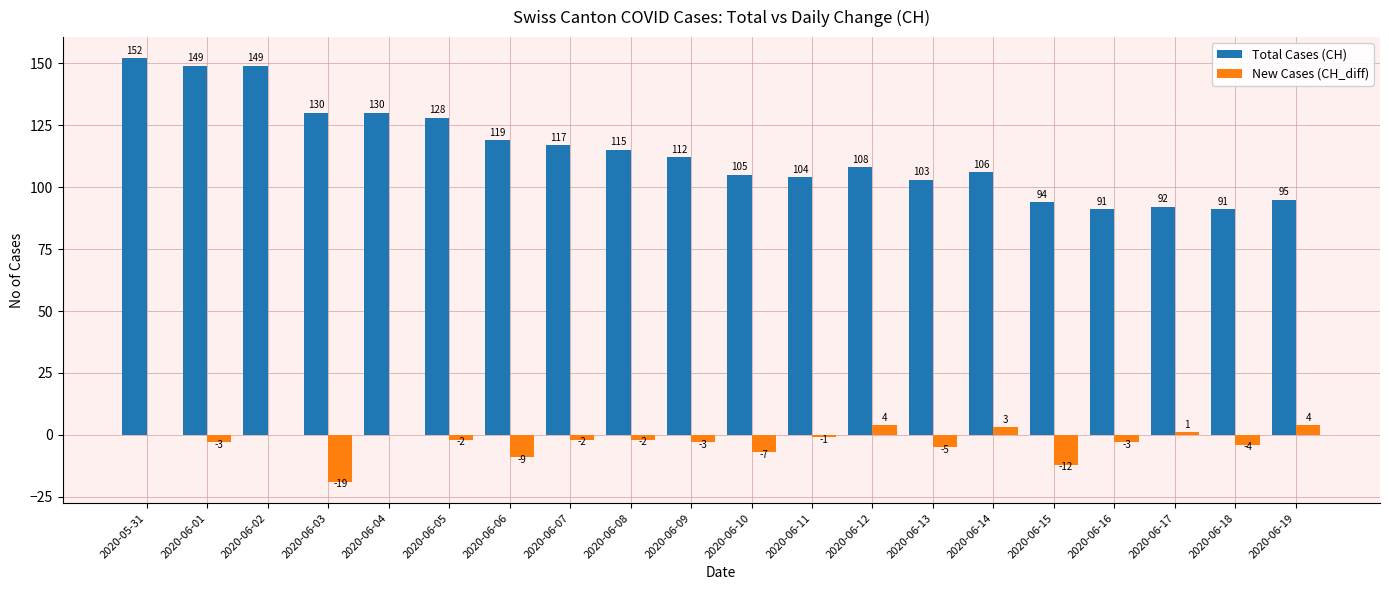

Is the value of Total Cases (CH) at 2020-06-07 greater than the value of New Cases (CH_diff) at 2020-06-01?

Yes